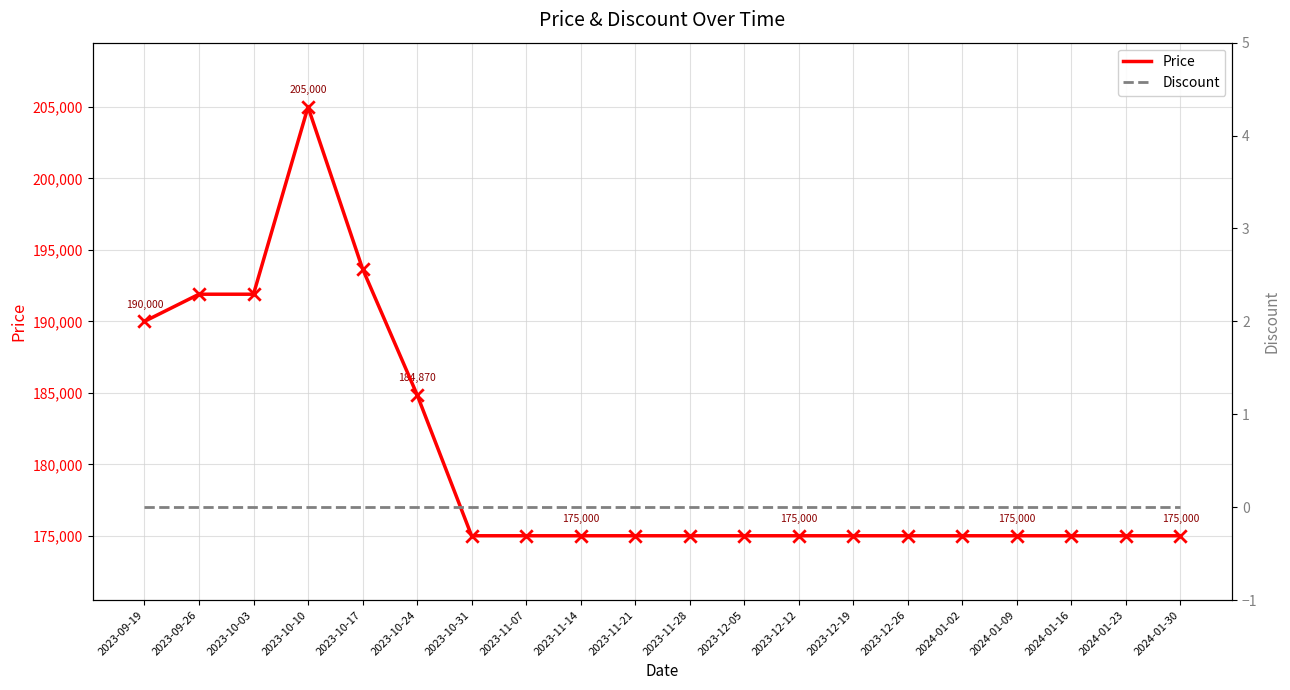

What are all the series names shown in the legend?

Price, Discount